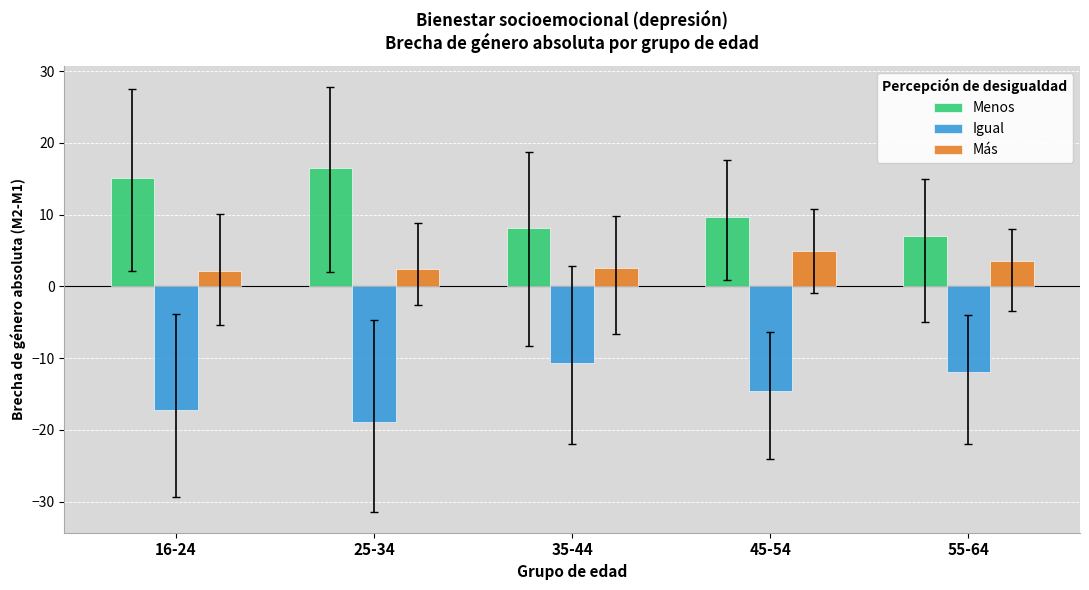

Which category has the lowest value across all series?

25-34